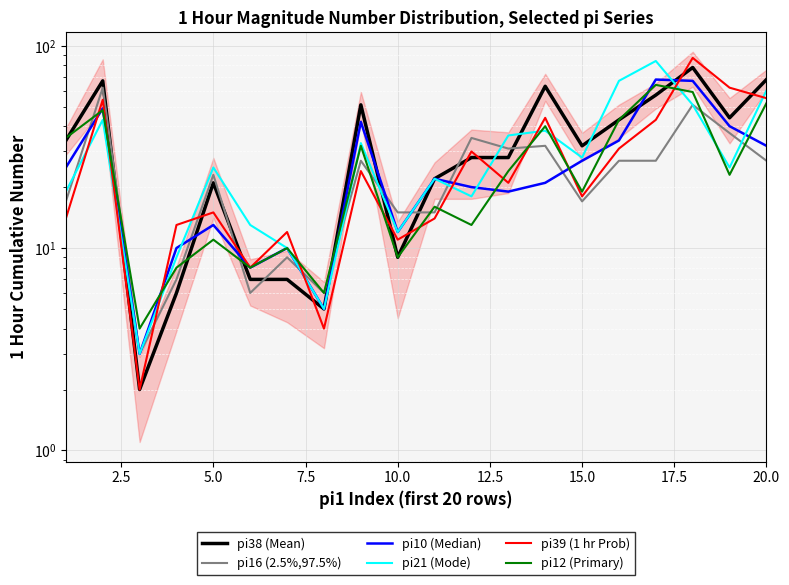

What is the maximum value shown in the chart?

87